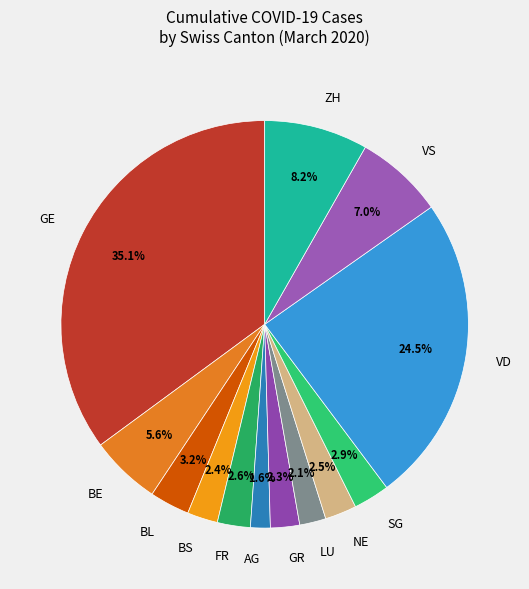

Is there a majority slice in this chart?

No